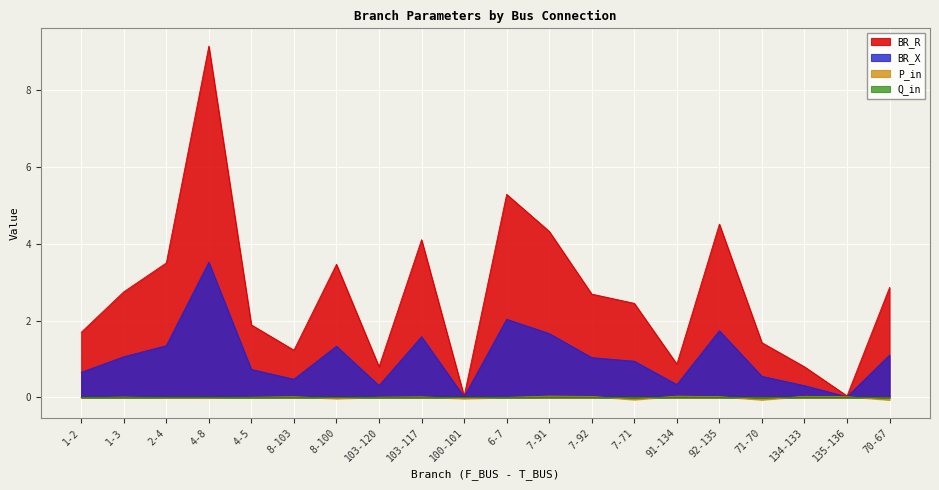

True or false: BR_X and BR_R intersect in this chart.

False